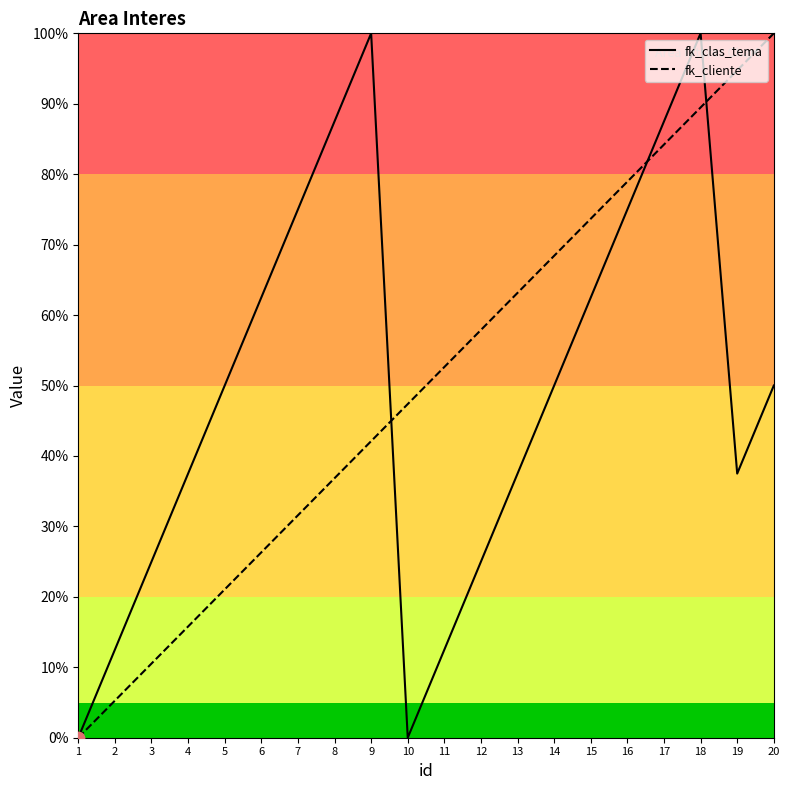

Which series has the largest Y range (max minus min)?

fk_clas_tema